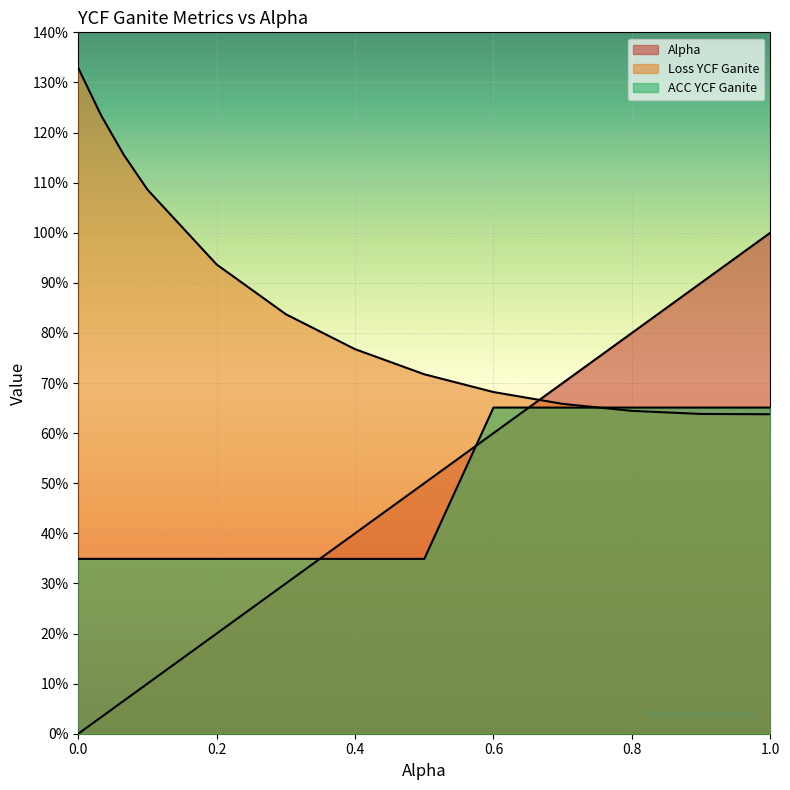

What is the label of the 2nd point from the right?

0.9